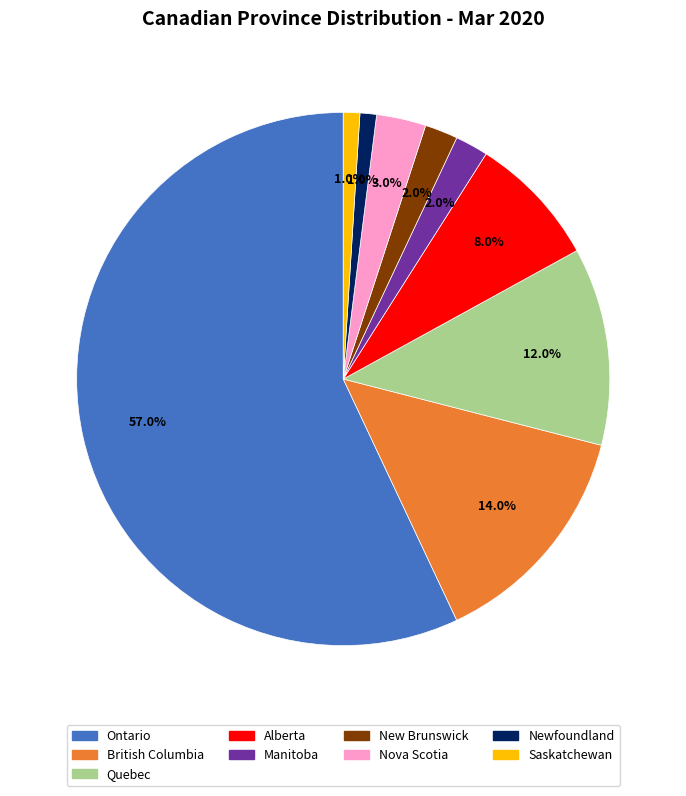

What portion of the pie excludes Newfoundland?

99.0%